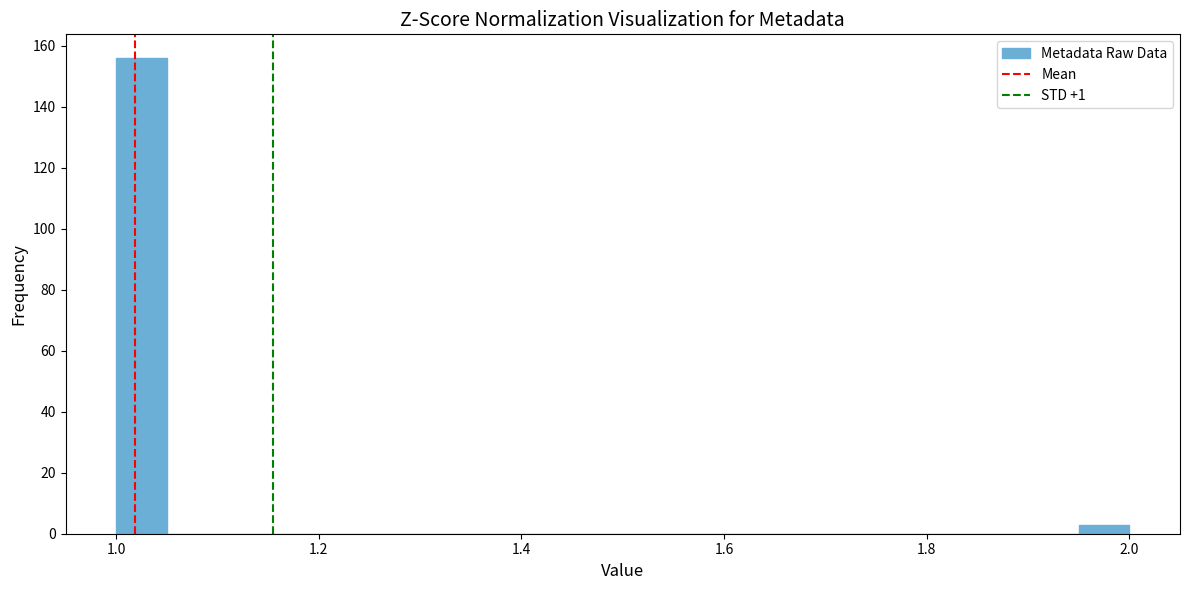

Read against the x-axis, roughly where is the centre of the tallest bar?

1.02